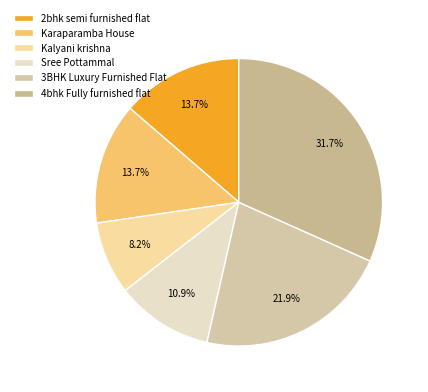

Does Karaparamba House represent more than half of the total?

No